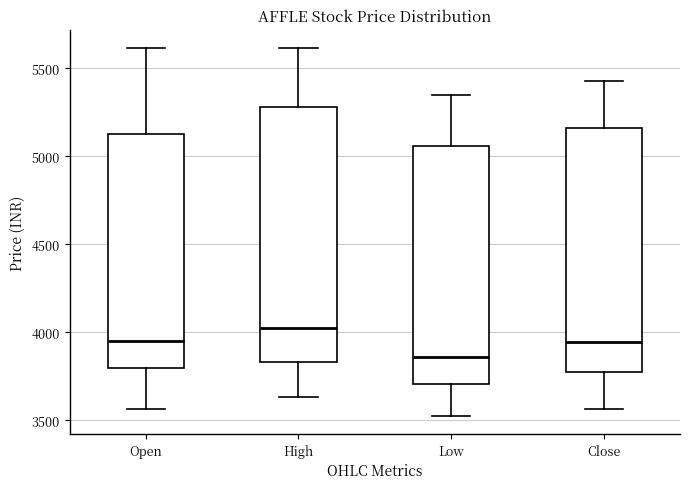

Which box has the highest median line?

High